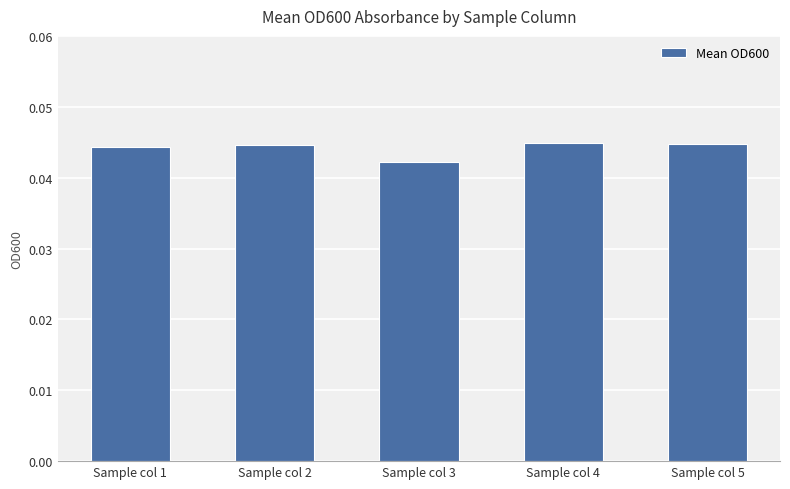

Does the chart contain any negative values?

No